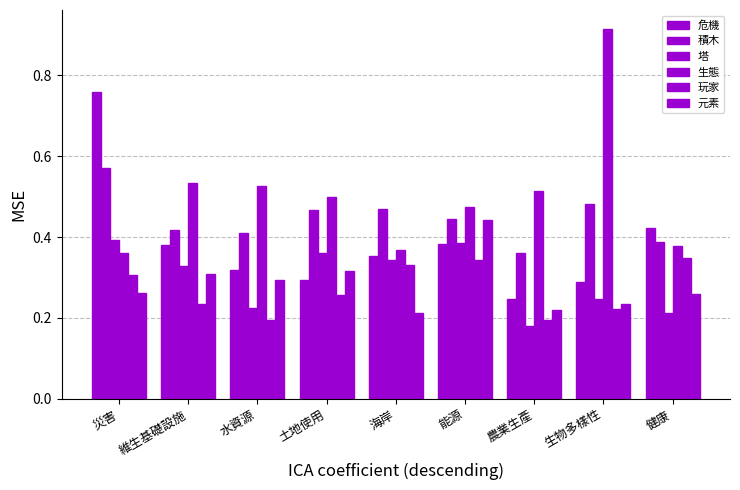

What is the label of the 7th bar from the left?

農業生產